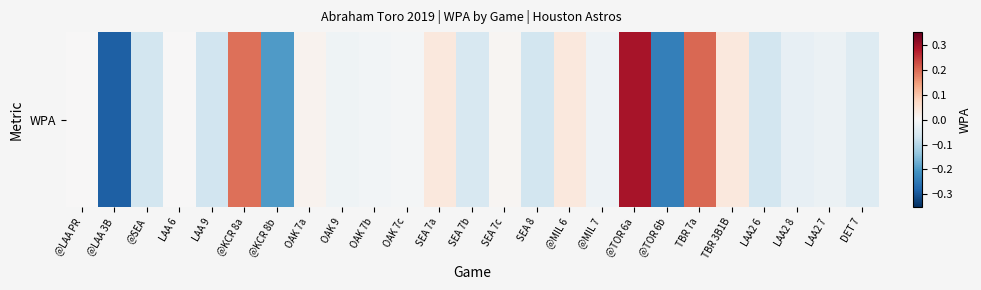

Reading left to right, extract all data points from this chart.

@LAA PR=0.0	@LAA 3B=-0.3	@SEA=-0.1	LAA 6=0.0	LAA 9=-0.1	@KCR 8a=0.2	@KCR 8b=-0.2	OAK 7a=0.0	OAK 9=-0.0	OAK 7b=-0.0	OAK 7c=-0.0	SEA 7a=0.0	SEA 7b=-0.1	SEA 7c=0.0	SEA 8=-0.1	@MIL 6=0.0	@MIL 7=-0.0	@TOR 6a=0.3	@TOR 6b=-0.2	TBR 7a=0.2	TBR 3B1B=0.0	LAA2 6=-0.1	LAA2 8=-0.0	LAA2 7=-0.0	DET 7=-0.0